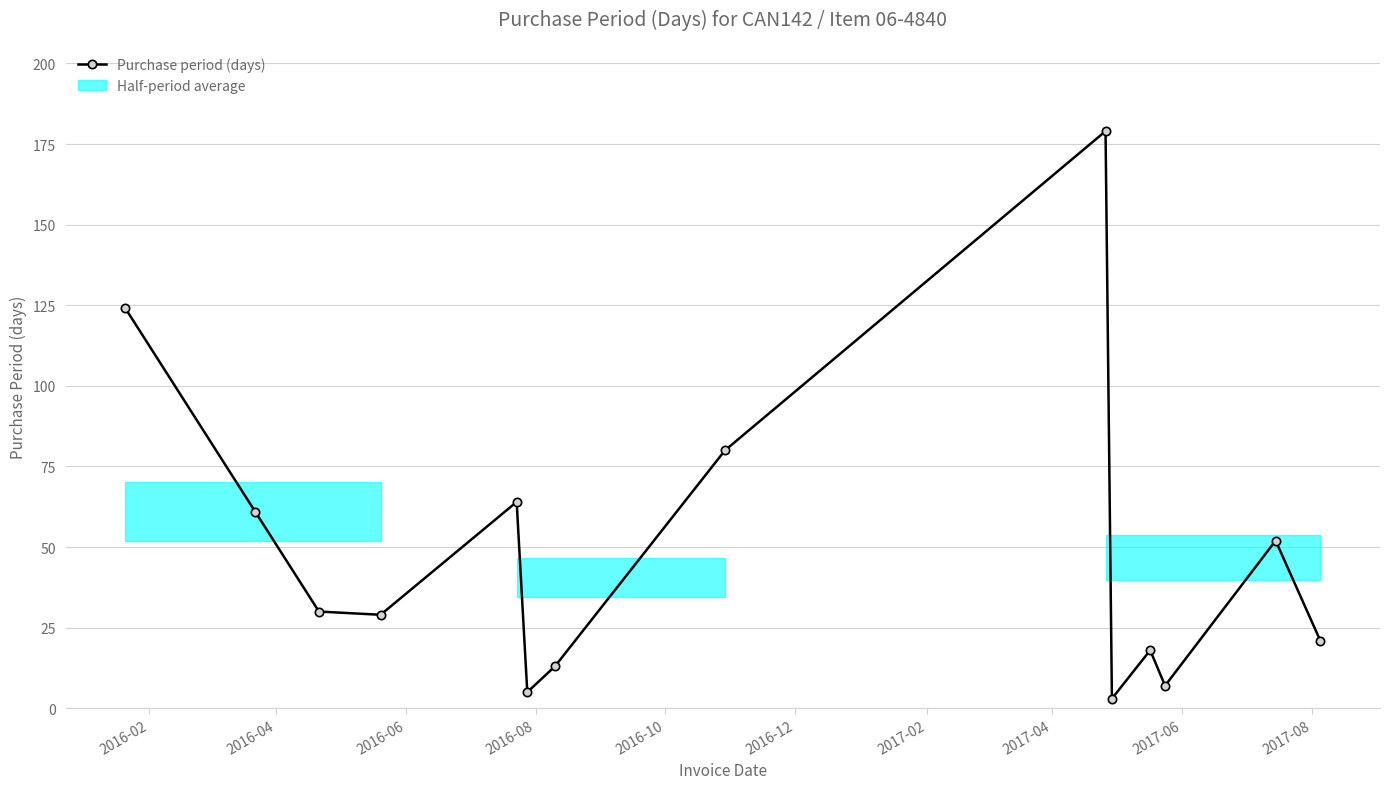

How many points are higher than both their immediate neighbors (excluding endpoints)?

4